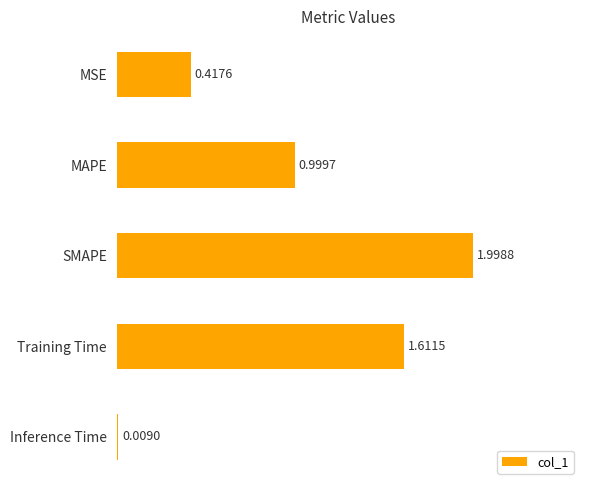

What is the label of the 2nd bar from the top?

MAPE